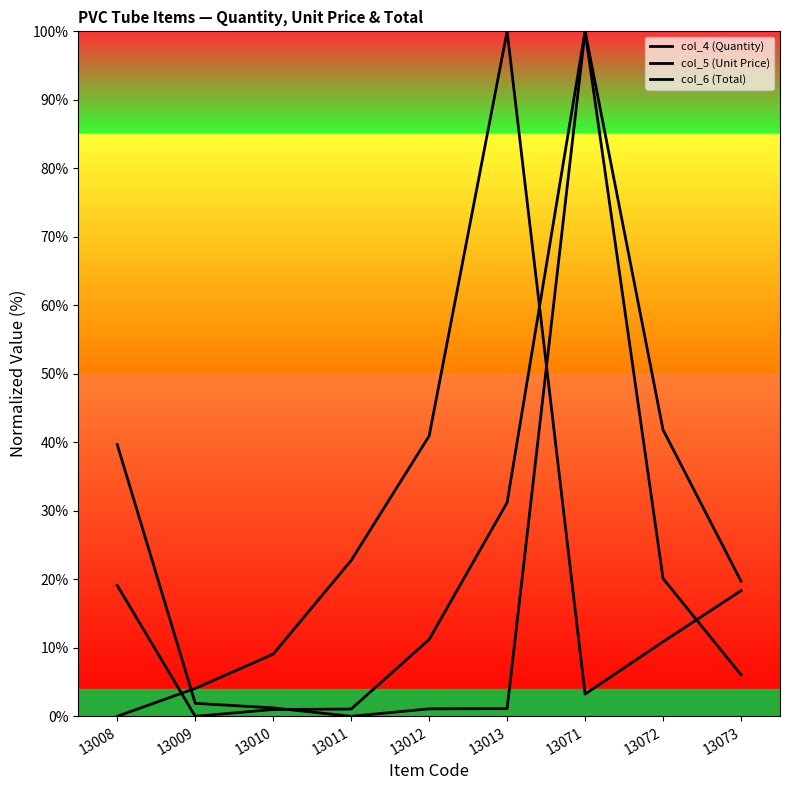

At which category does col_6 (Total) reach its first local peak?

13071